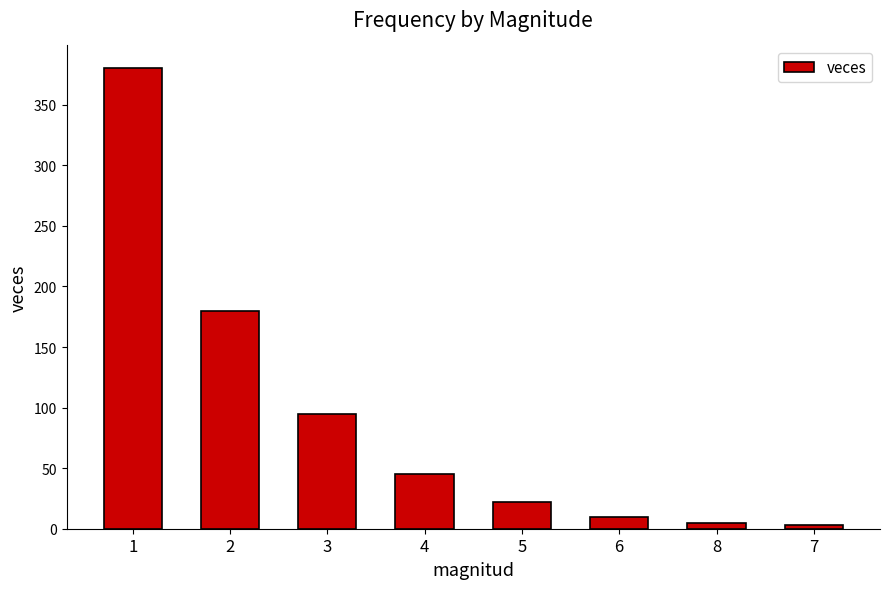

What is the sum of all values?

740